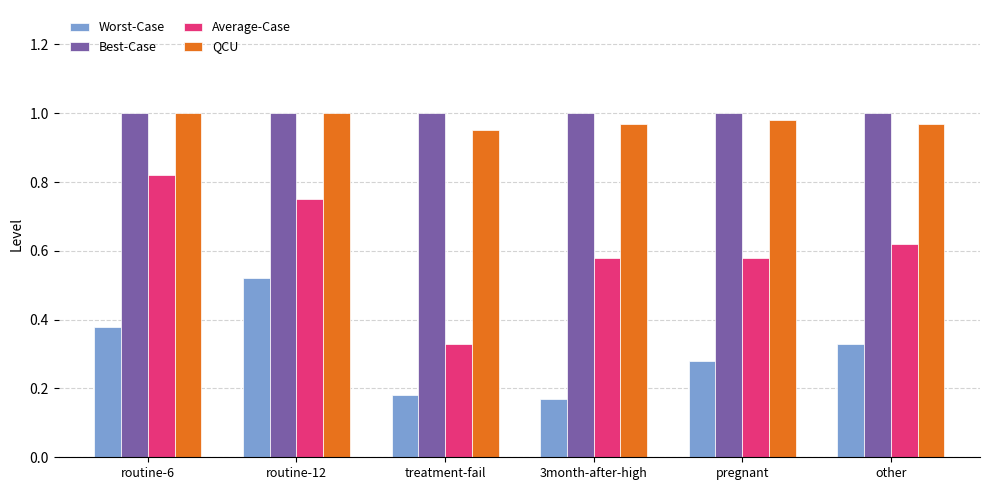

What is the sum of the Worst-Case values at pregnant and routine-6?

0.7